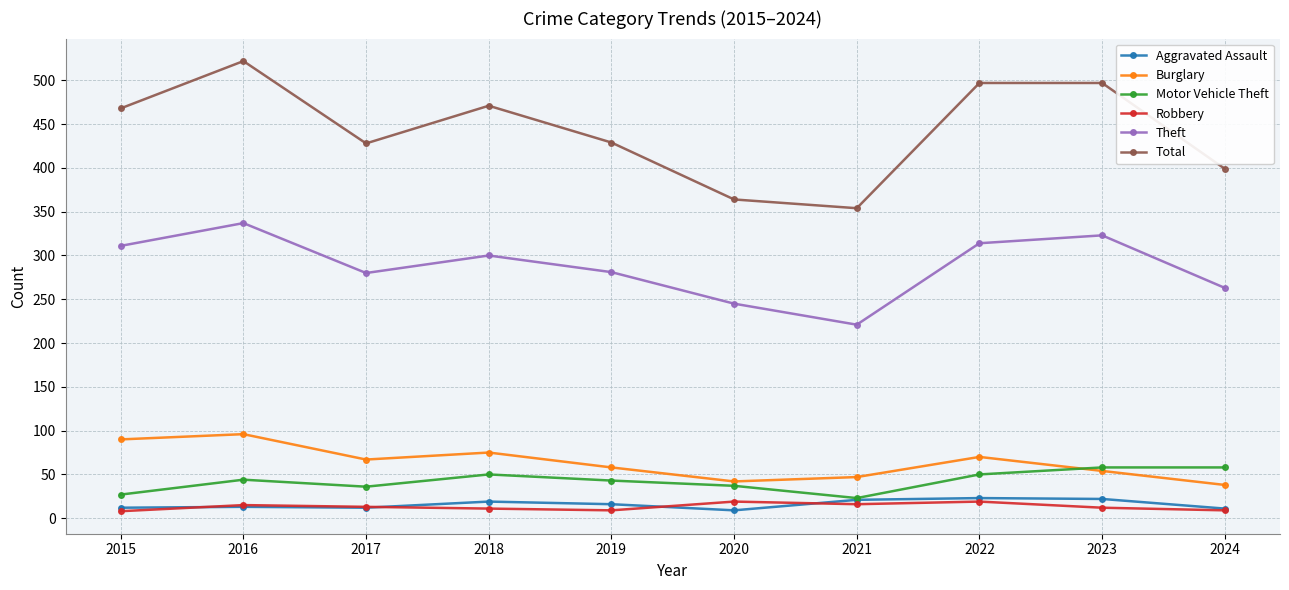

Does the chart display data point markers on the line(s)?

Yes